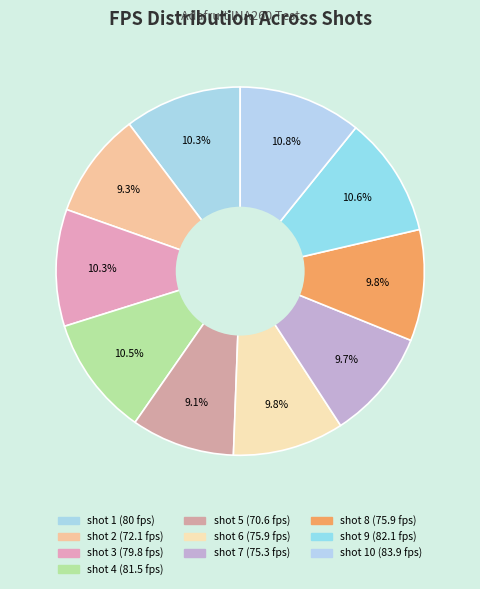

Rank the categories by value from highest to lowest.

shot 10, shot 9, shot 4, shot 1, shot 3, shot 6, shot 8, shot 7, shot 2, shot 5